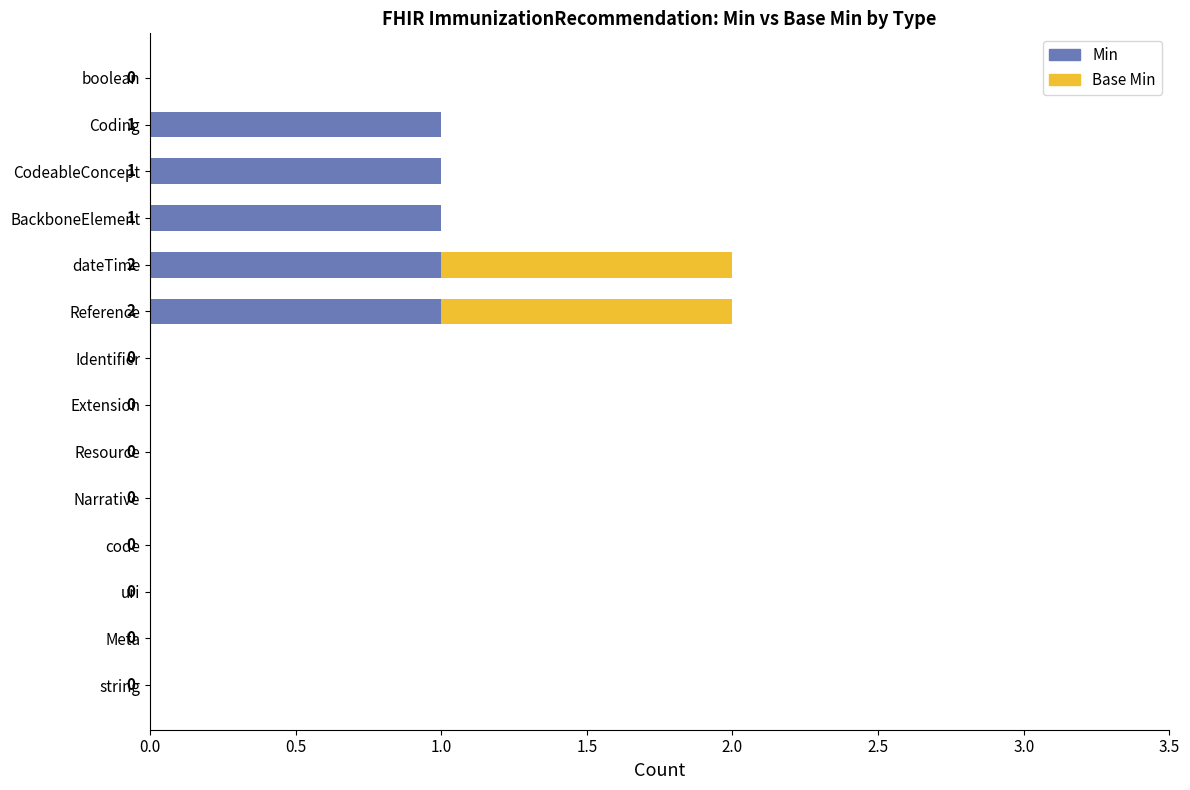

Is it true that Min equals 1 at Reference?

True